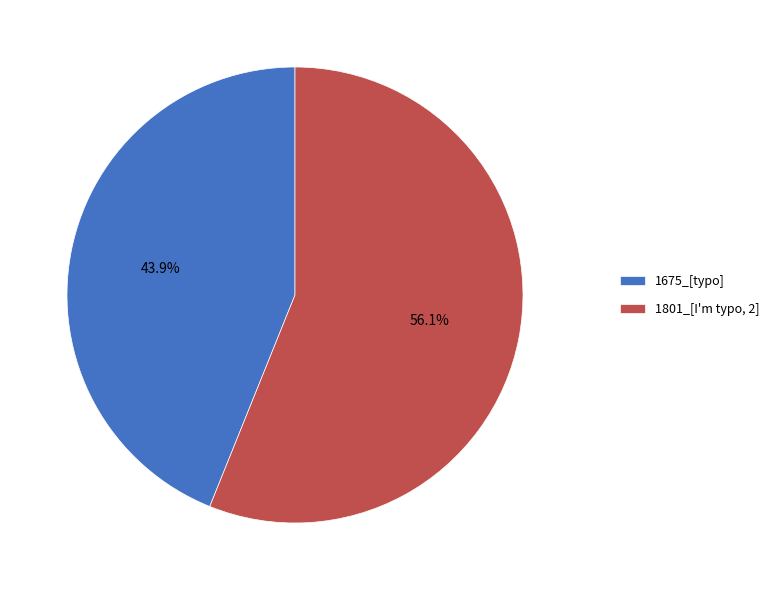

The 1675_[typo] slice represents 44% of the pie. True or false?

True